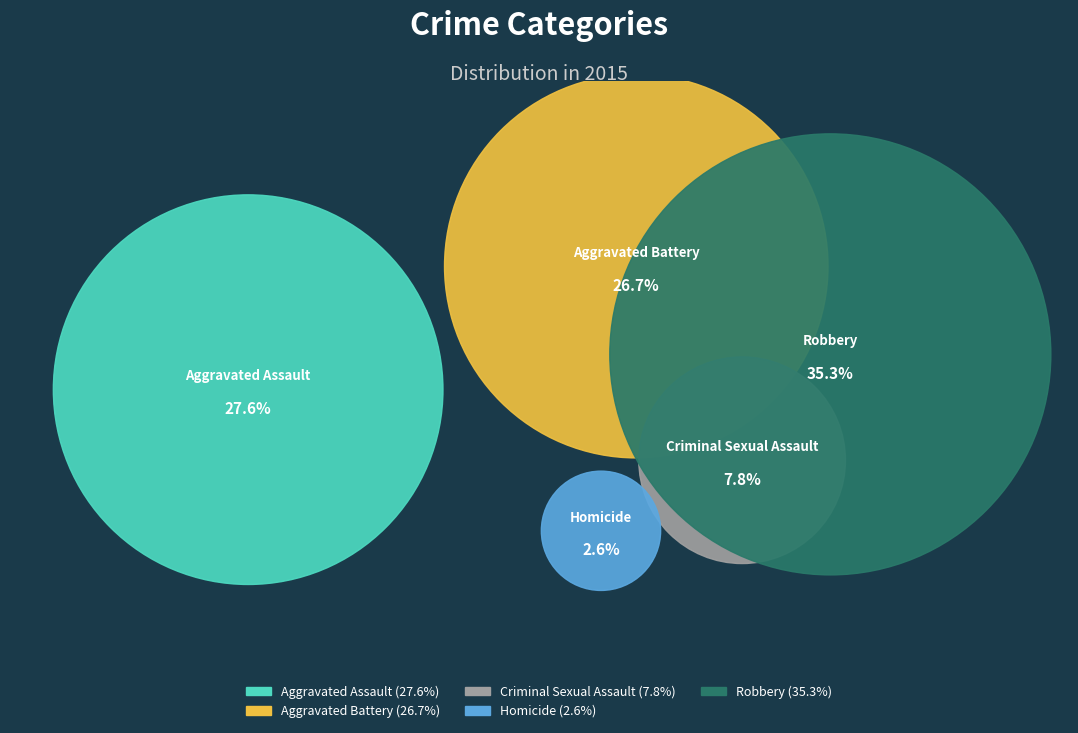

Do Criminal Sexual Assault and Homicide together represent more than half of the pie?

No